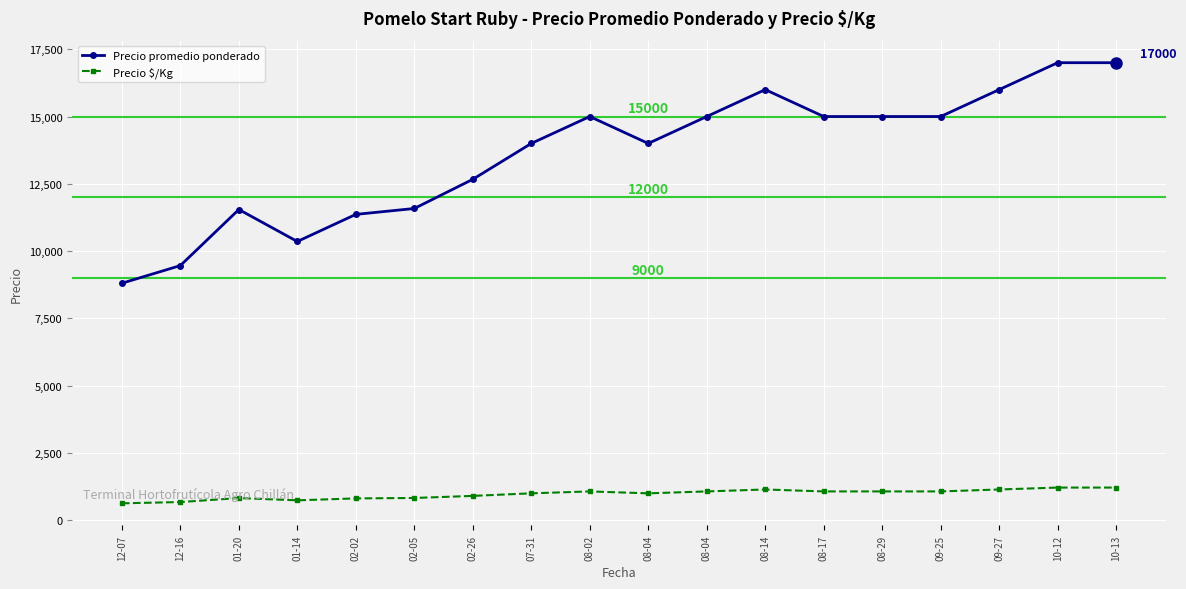

Between 08-29 and 09-25, which is larger?

08-29